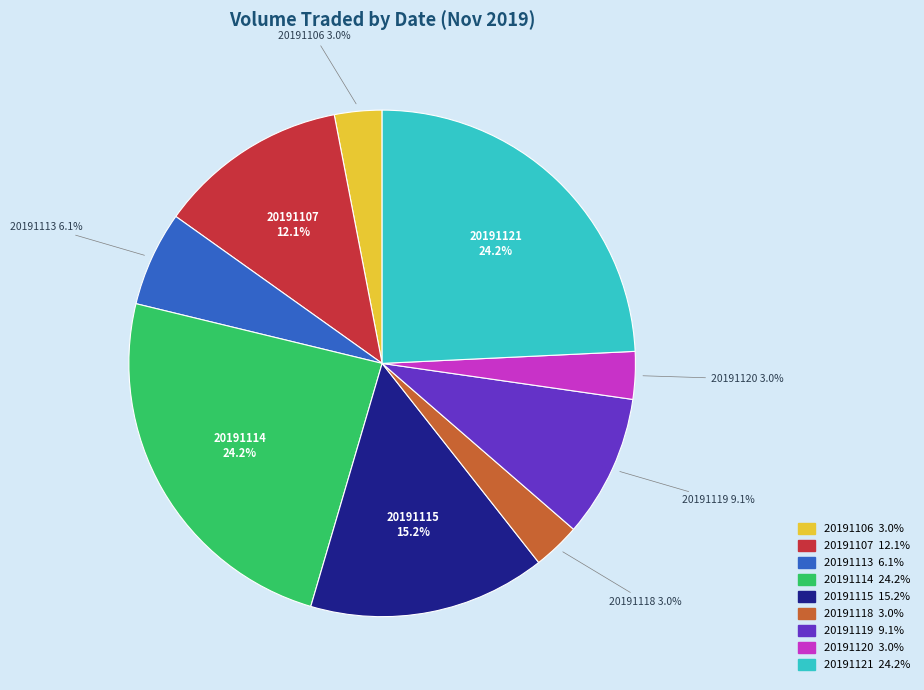

How many slices are in this pie chart?

9